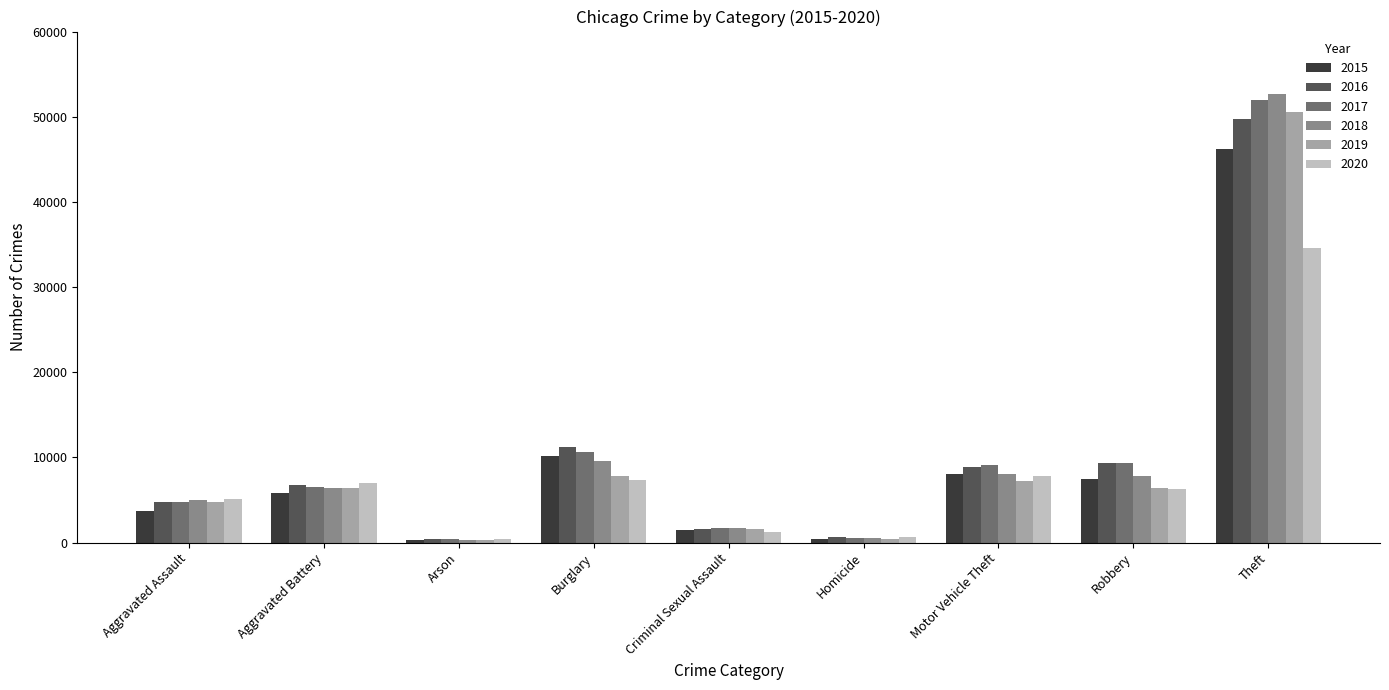

What are all the series names shown in the legend?

2015, 2016, 2017, 2018, 2019, 2020